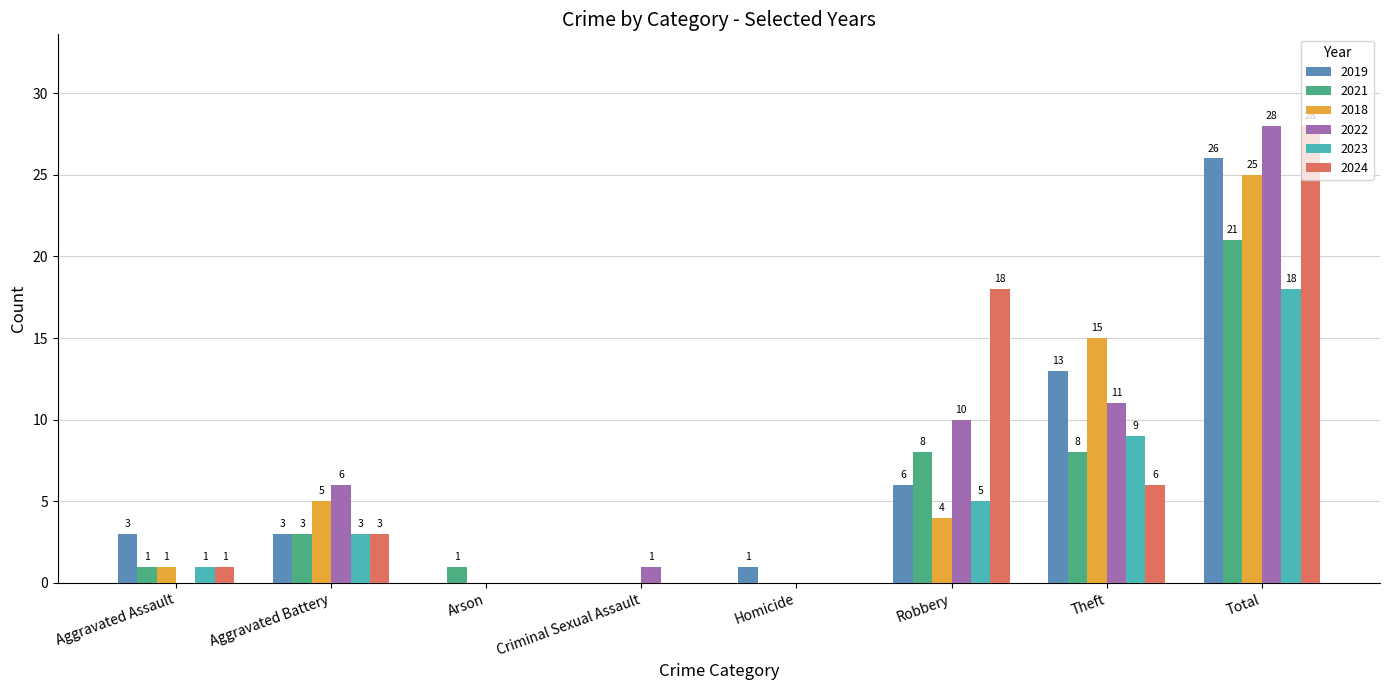

Reading left to right, transcribe all the data shown in this chart.

2019: 3	3	0	0	1	6	13	26
2021: 1	3	1	0	0	8	8	21
2018: 1	5	0	0	0	4	15	25
2022: 0	6	0	1	0	10	11	28
2023: 1	3	0	0	0	5	9	18
2024: 1	3	0	0	0	18	6	28